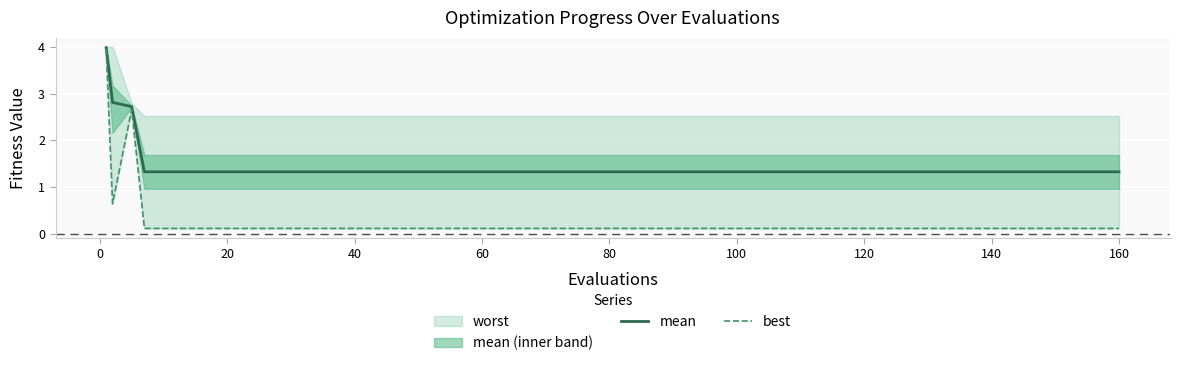

True or false: mean has more than 0 points higher than both neighbors.

False